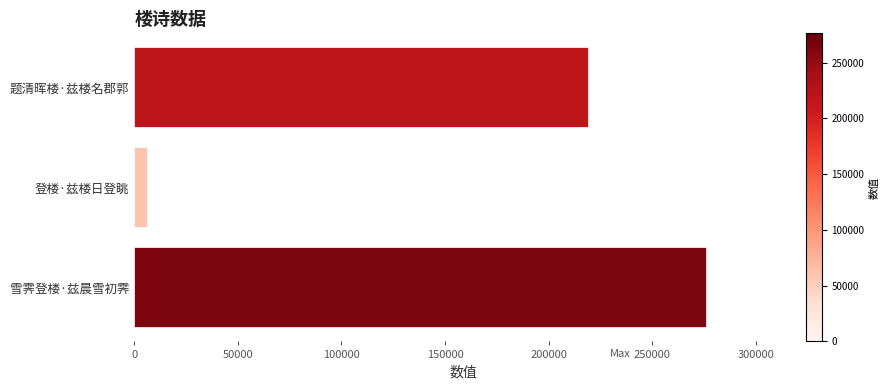

Is it true that the value at 题清晖楼·兹楼名郡郭 is 381806?

False